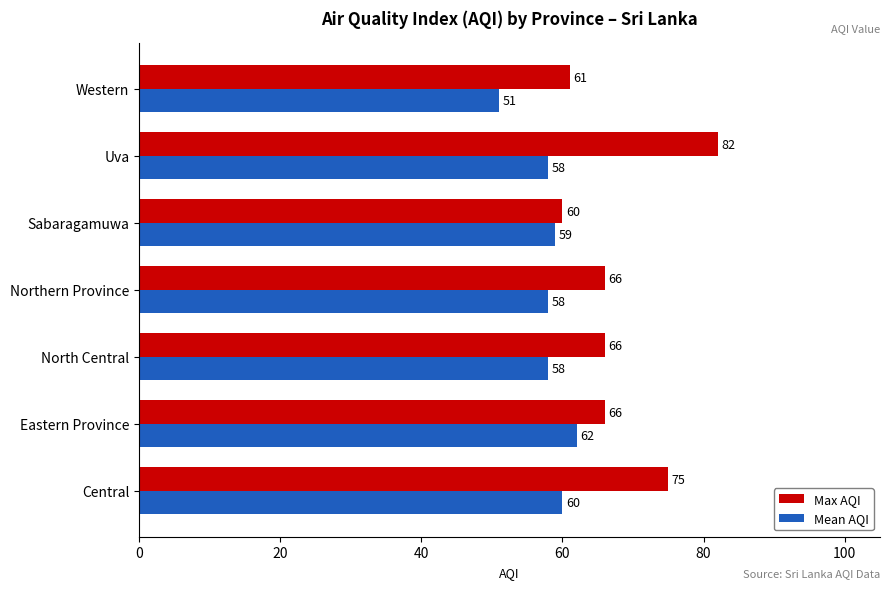

At which label does Max AQI reach its minimum?

Sabaragamuwa